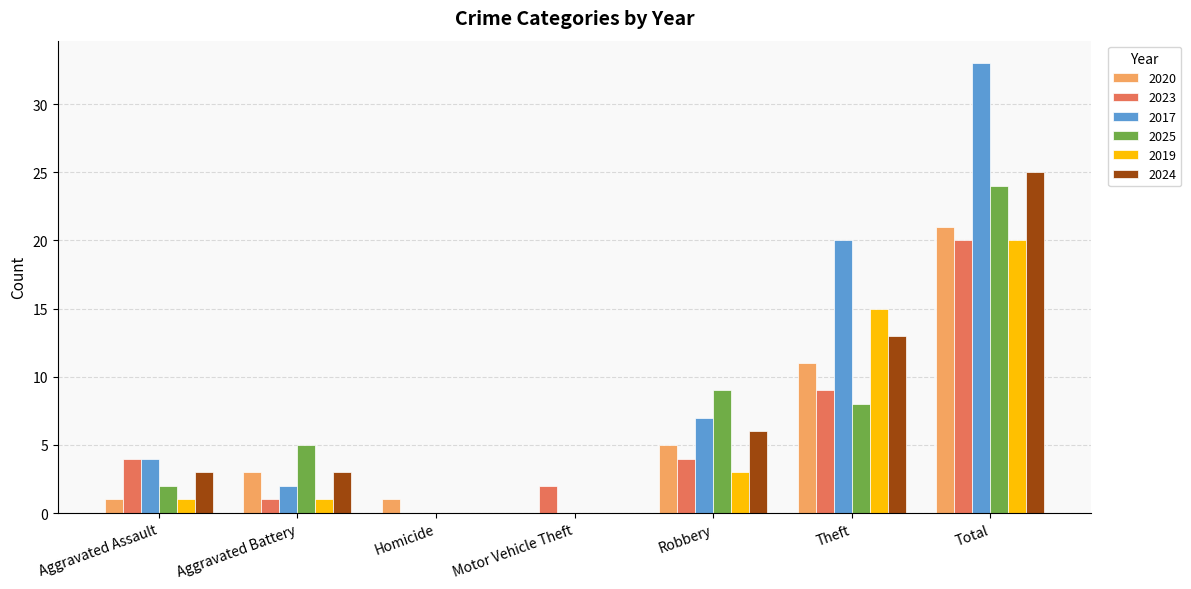

Where is 2017 nearest to the value 16?

Theft